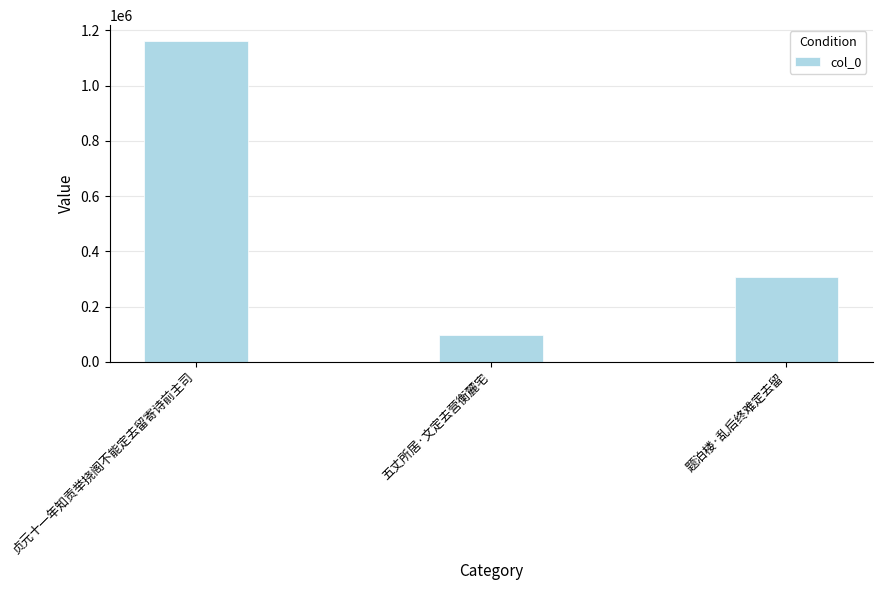

What position from the left is 五丈所居·文定去营衡麓宅?

2